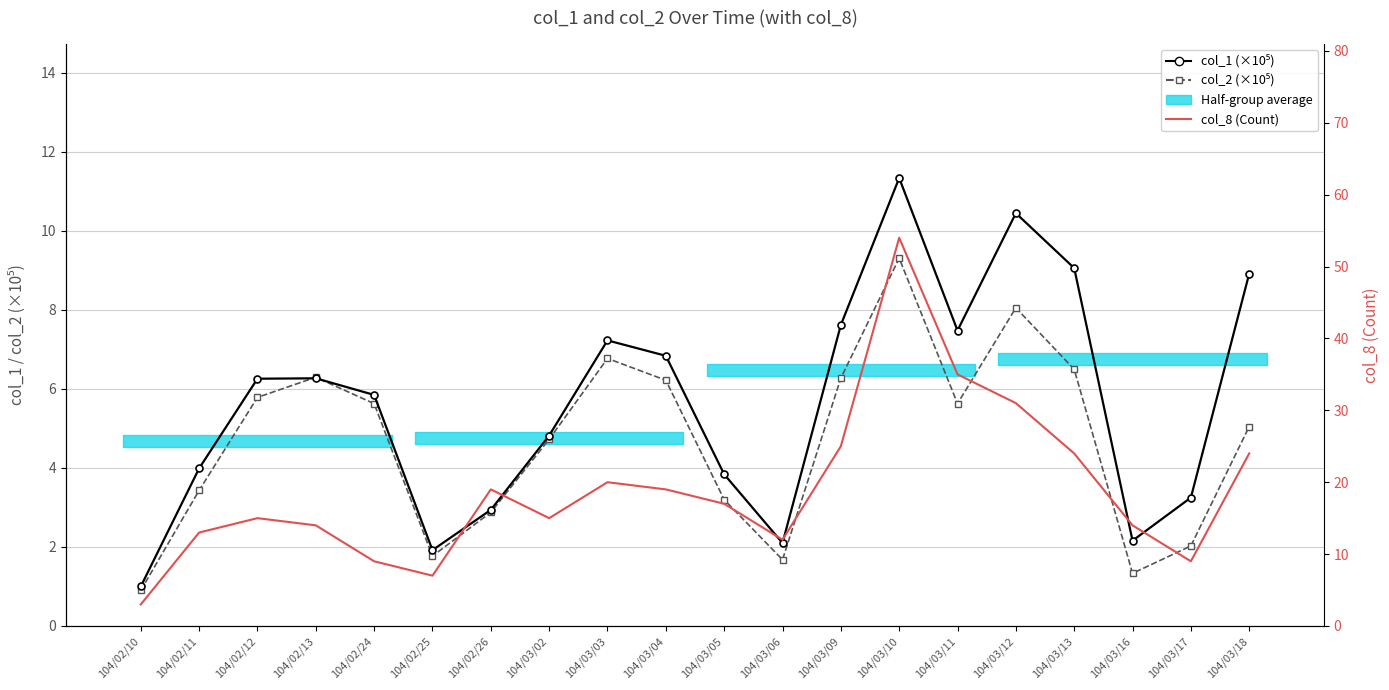

True or false: col_2 (×10⁵) has a value of 6.8 at 104/03/03.

True